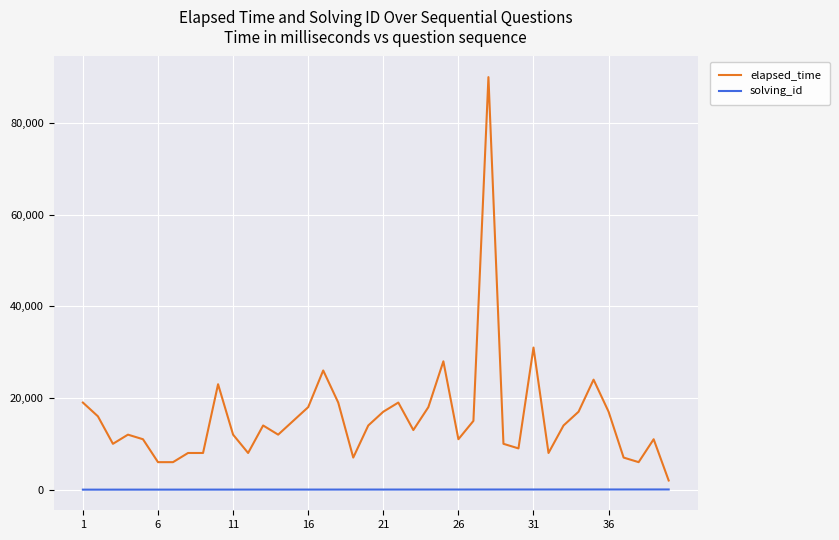

Rank the series by their average value, from highest to lowest.

elapsed_time, solving_id